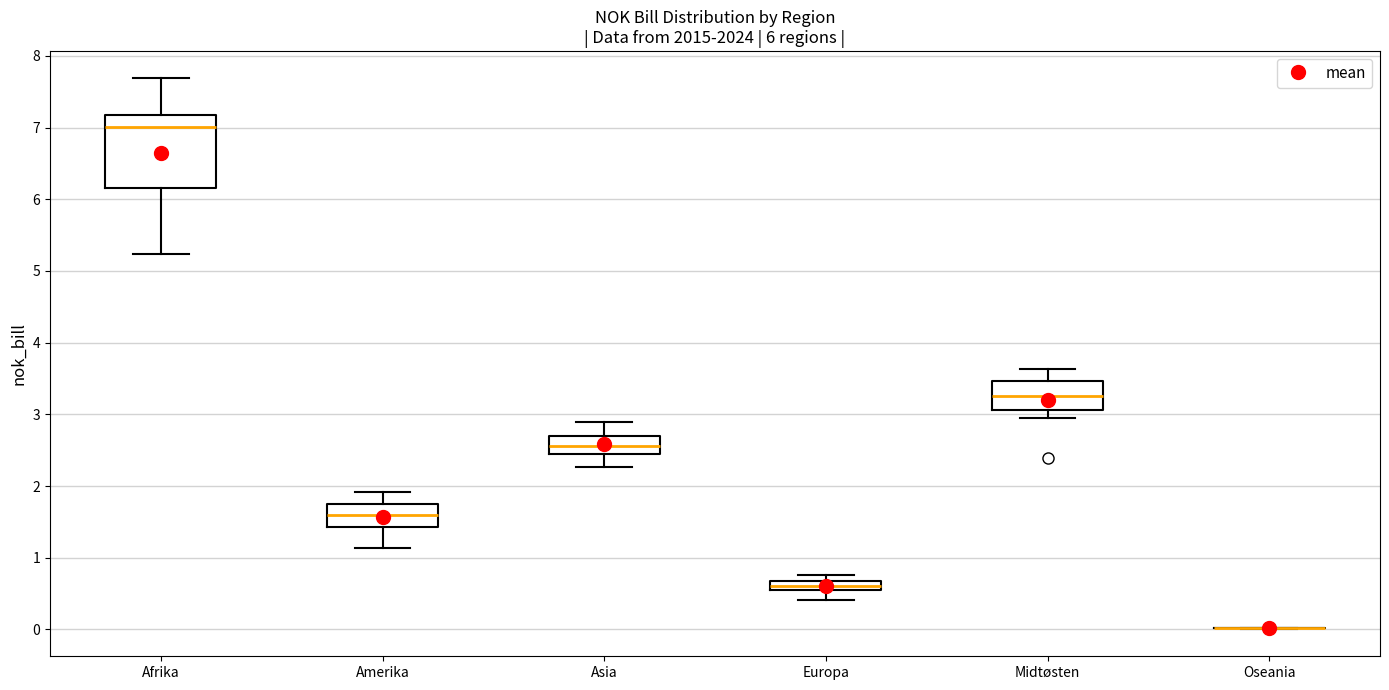

Which box is the tallest, from its lower edge to its upper edge?

Afrika